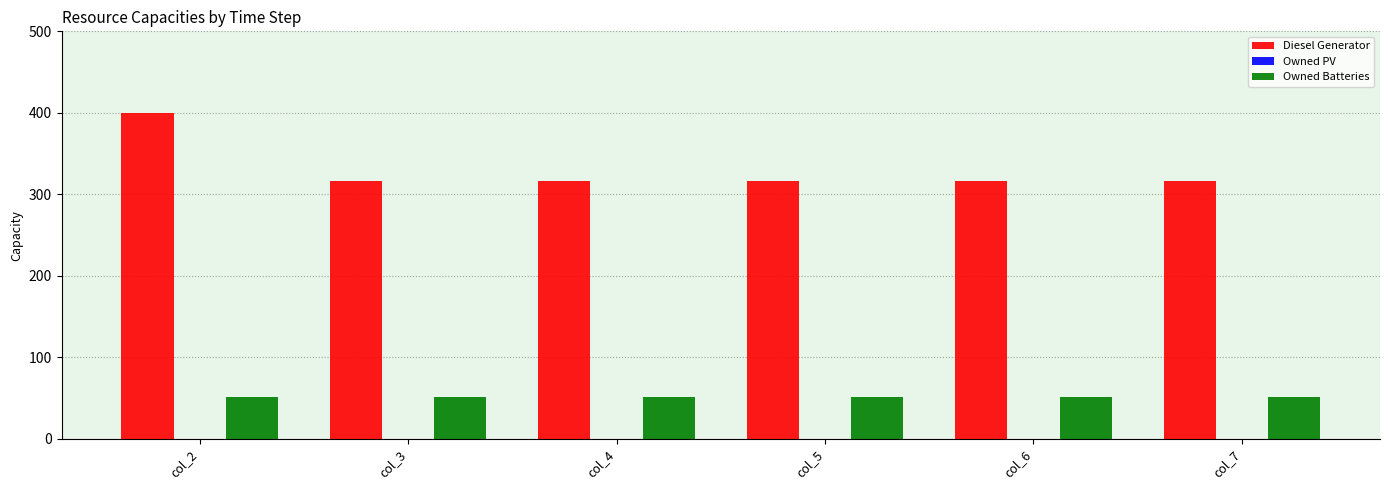

Reading right to left, extract all data points from this chart.

Diesel Generator: 316	316	316	316	316	400
Owned Batteries: 51	51	51	51	51	51